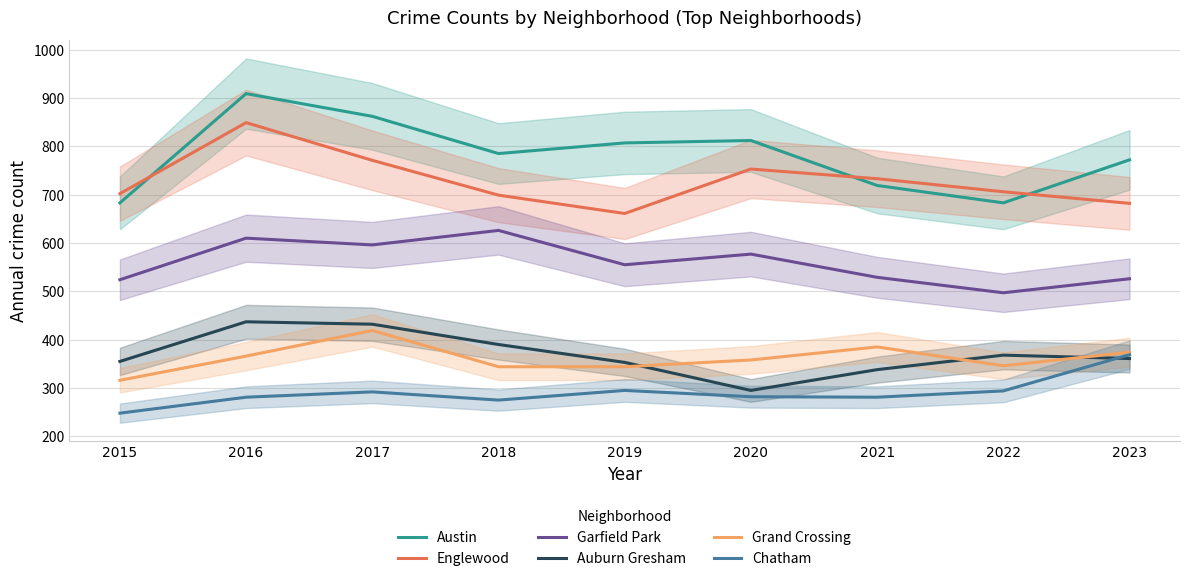

What is the value of the Austin point at the 8th from the left?

683